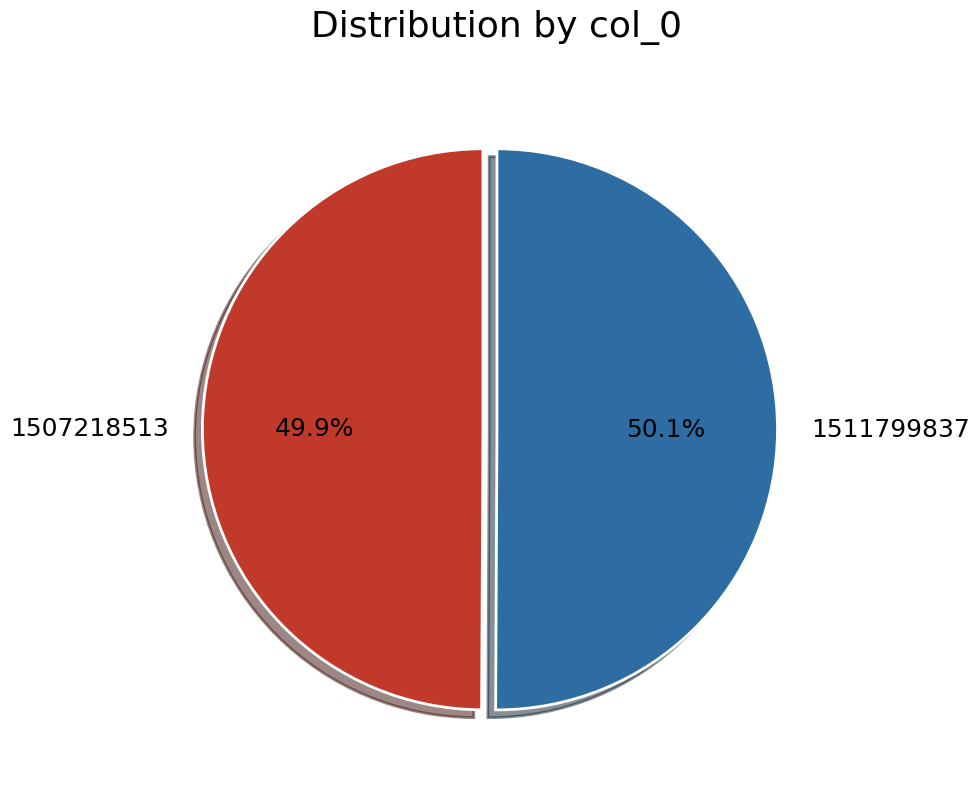

To the nearest percent, what is the average slice percentage?

50%